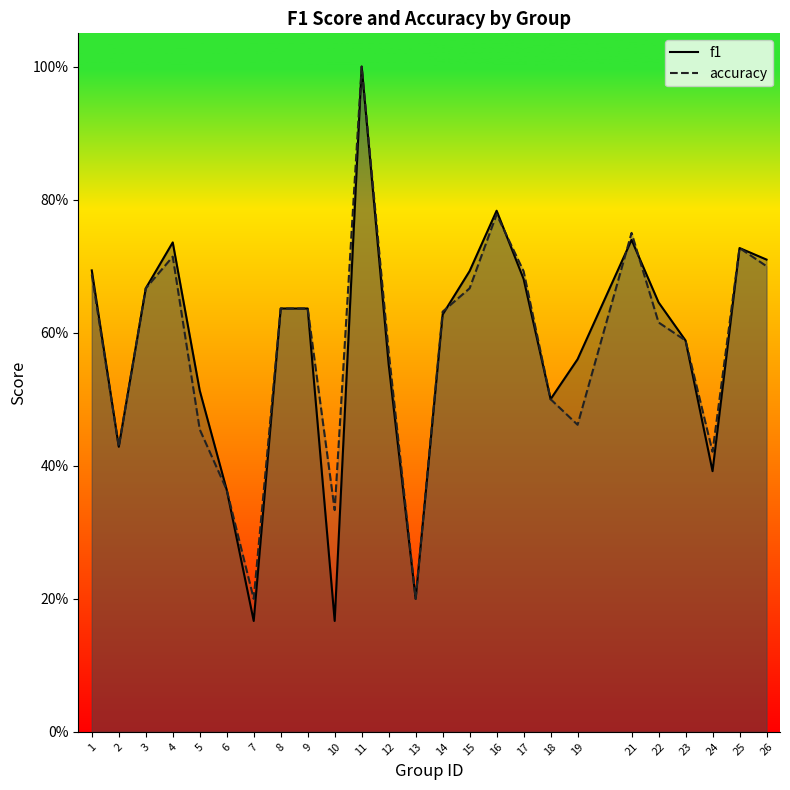

What are all the series names shown in the legend?

f1, accuracy